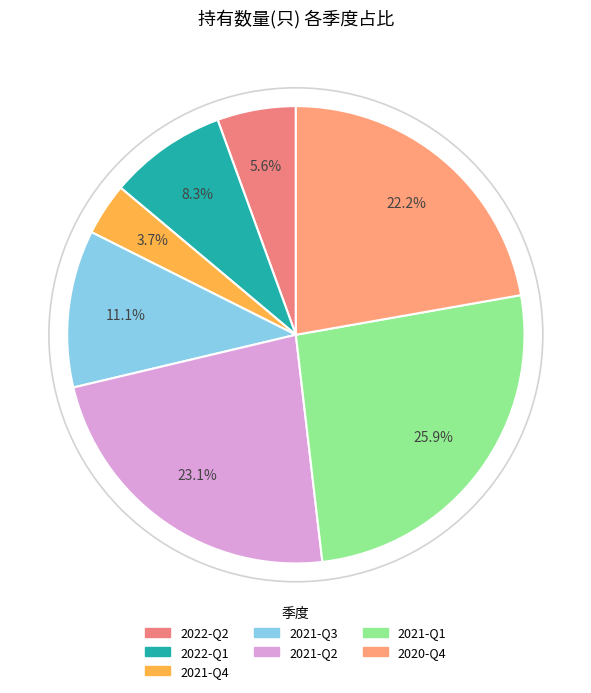

What percentage is the 2021-Q1 slice, to the nearest percent?

26%